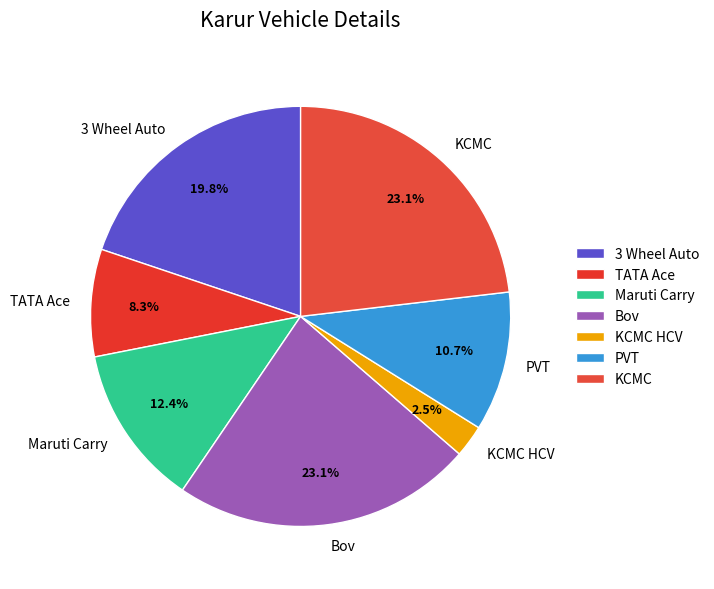

How many slices are in this pie chart?

7